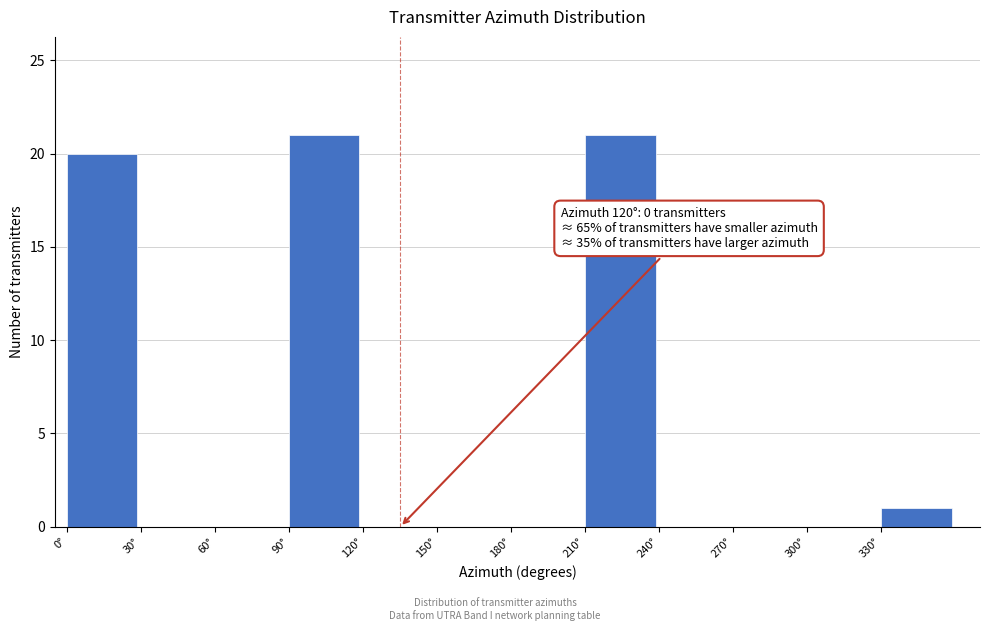

Reading right to left, transcribe all the data shown in this chart.

330°=1	300°=0	270°=0	240°=0	210°=21	180°=0	150°=0	120°=0	90°=21	60°=0	30°=0	0°=20